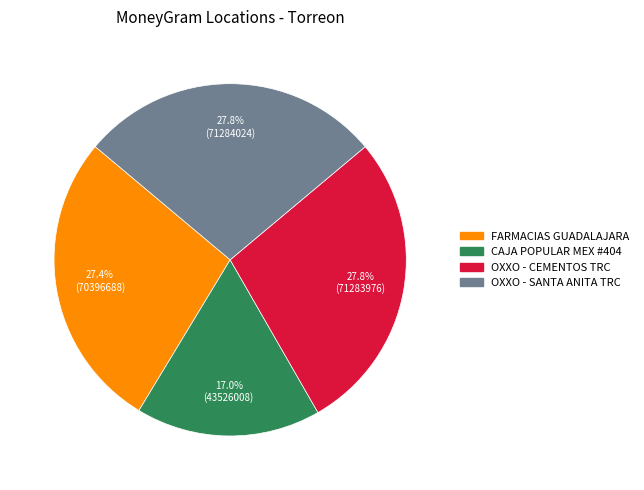

Is there any slice that represents more than half of the pie?

No